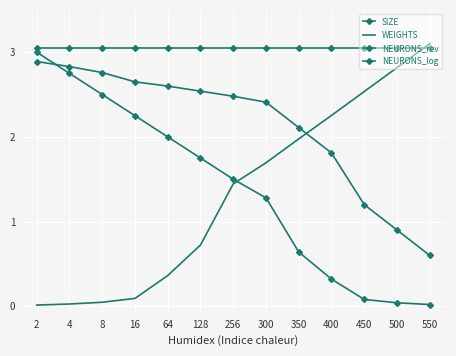

Which label corresponds to the smallest value in the chart?

2